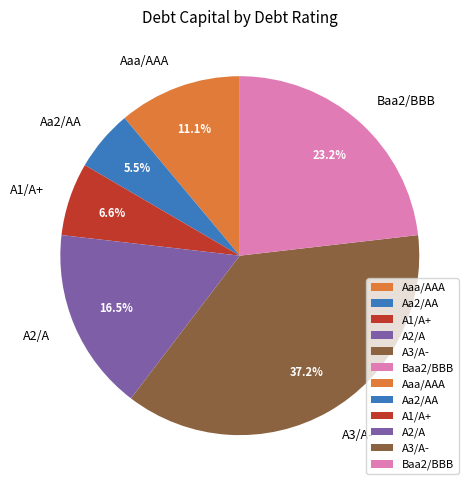

What is the total percentage of A2/A and Aa2/AA?

22.0%